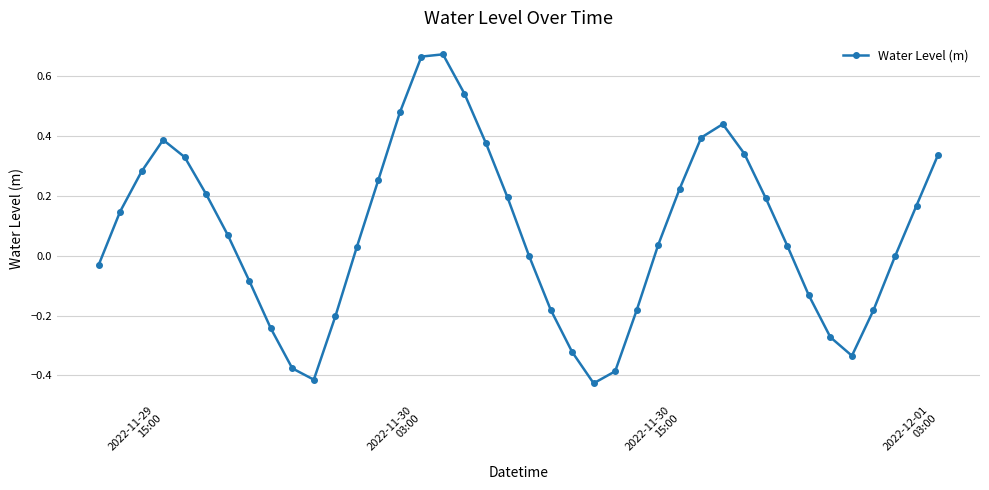

What is the difference between the second highest and minimum values?

1.1